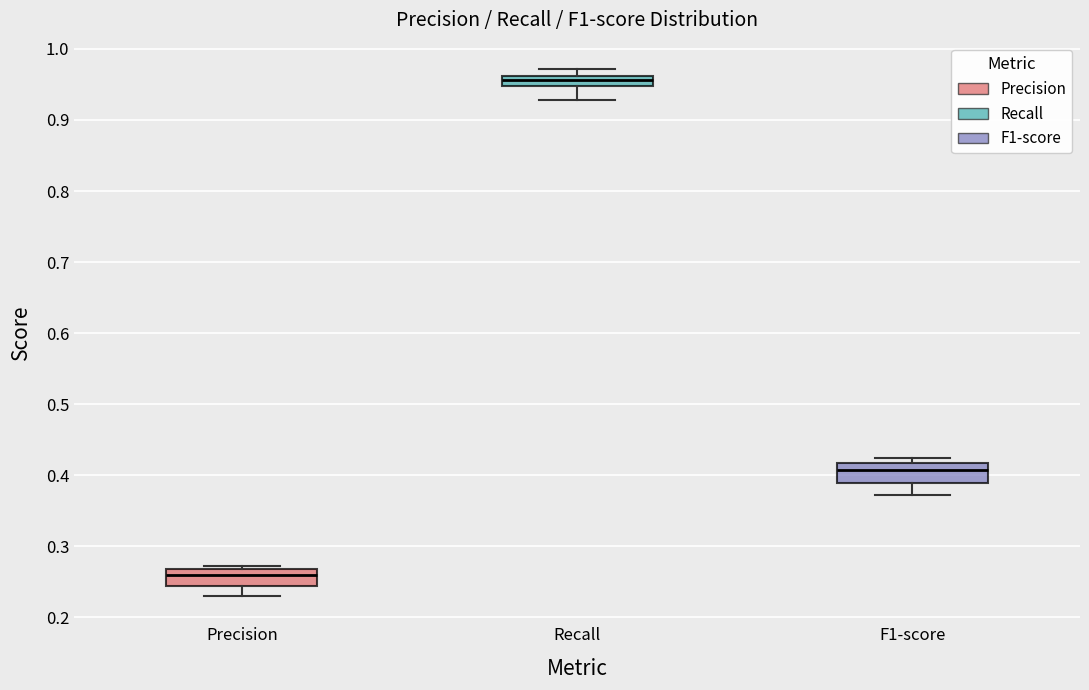

Where does the lower whisker of the box for F1-score end on the y-axis? The values are not printed on the chart, so give them approximately, as read against the axis.

0.37